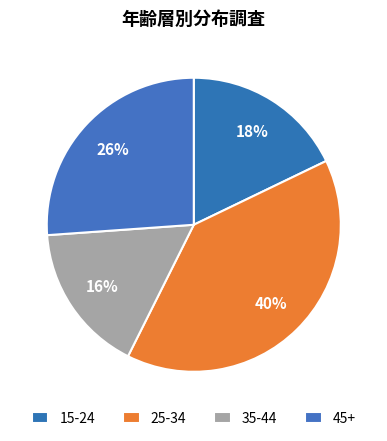

Is there a majority slice in this chart?

No